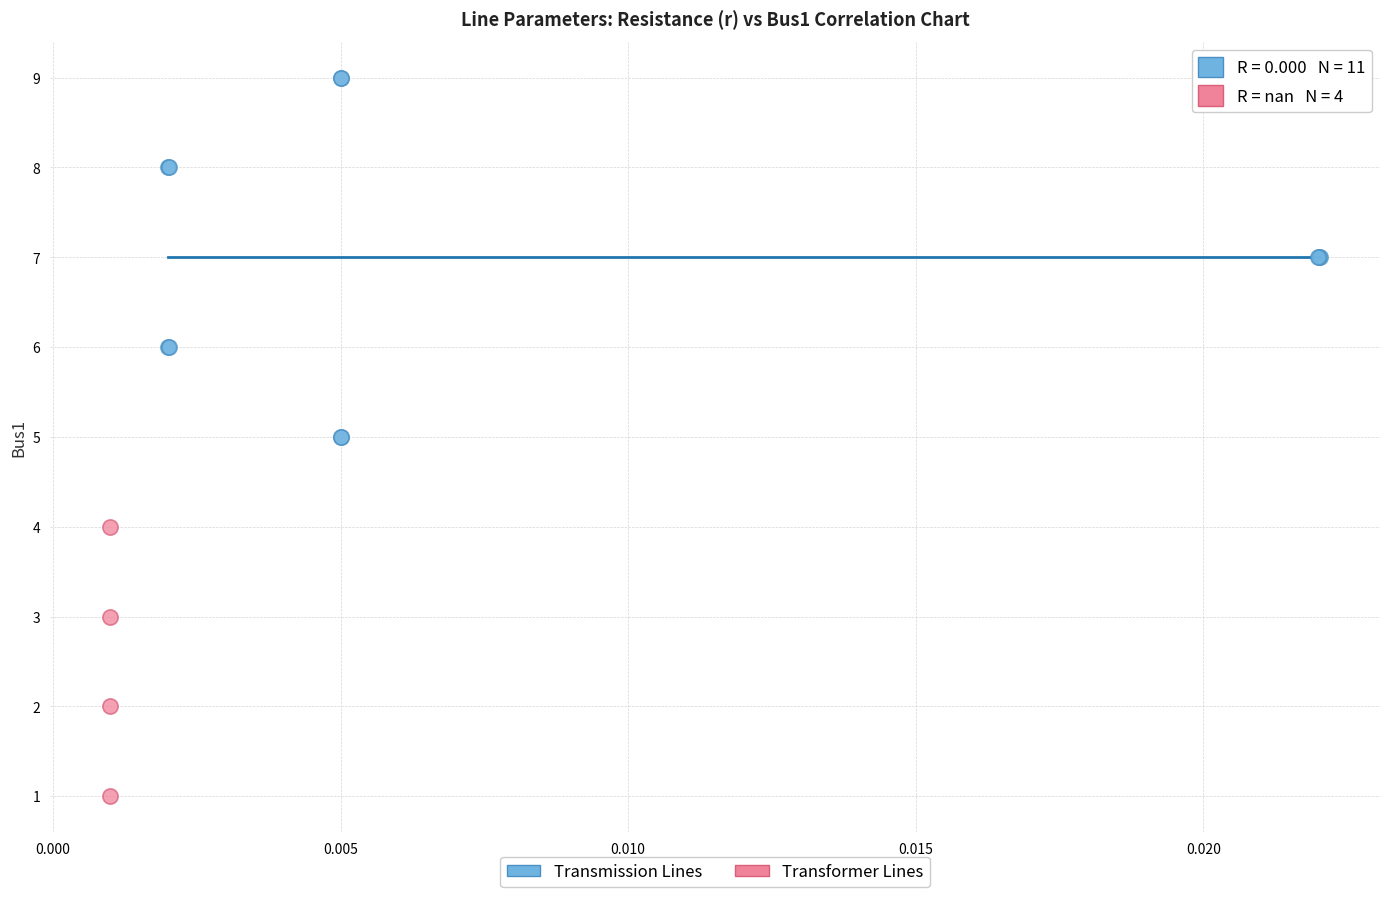

Which series reaches the maximum Y coordinate?

Transmission Lines